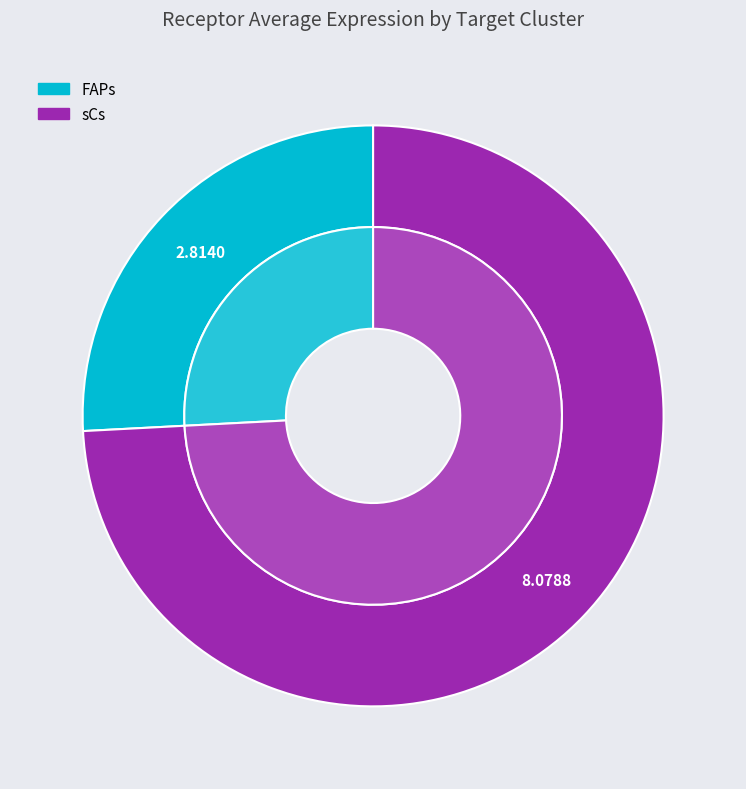

True or false: sCs accounts for 74% of the total.

True